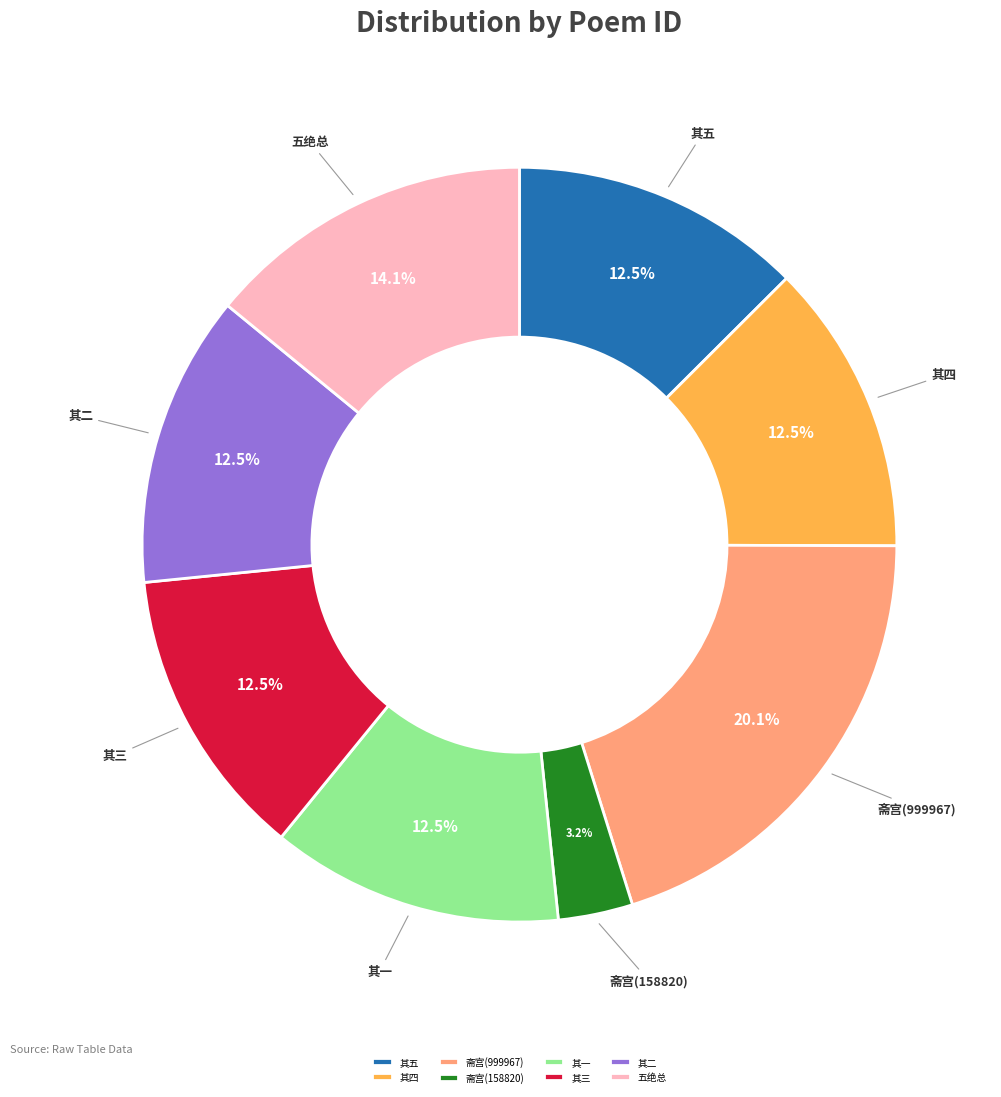

Which has a higher value, 五绝总 or 其四?

五绝总